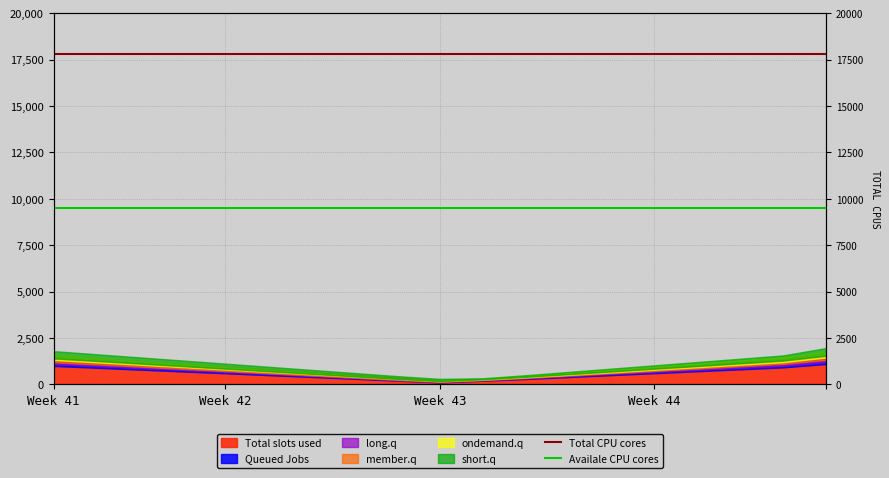

What is the value of the Total CPU cores point at the 2nd from the left?

17800